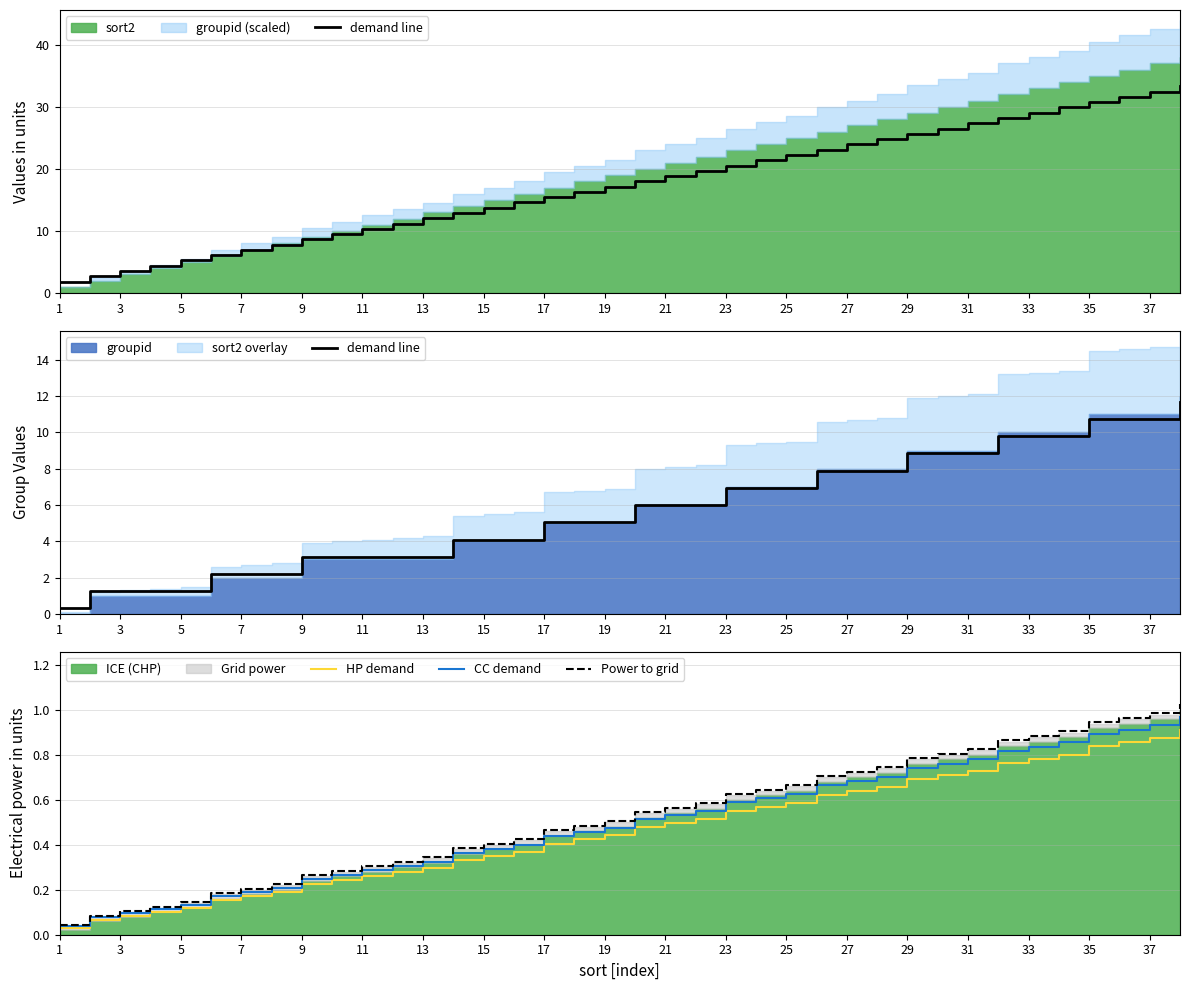

True or false: Power to grid has a value of 0.1 at 3.

True